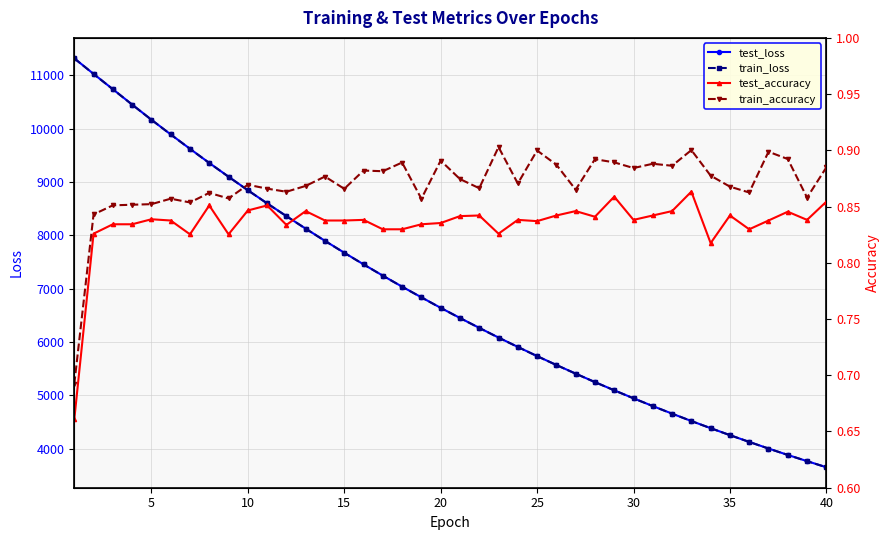

The value of test_loss at 35 is 4251.3. True or false?

True